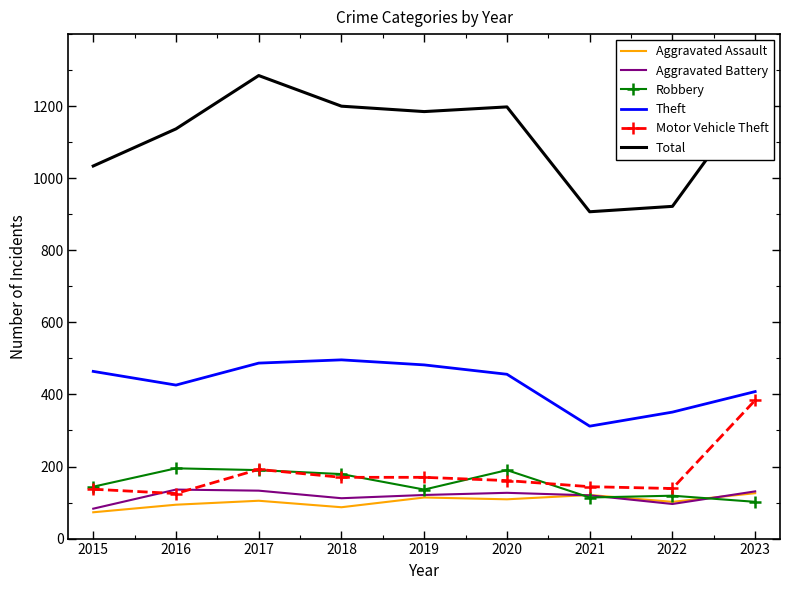

Which series has the largest range (max minus min)?

Total